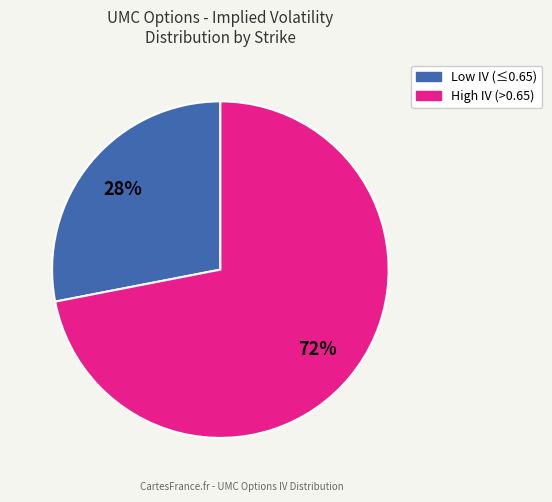

Is there a majority slice in this chart?

Yes